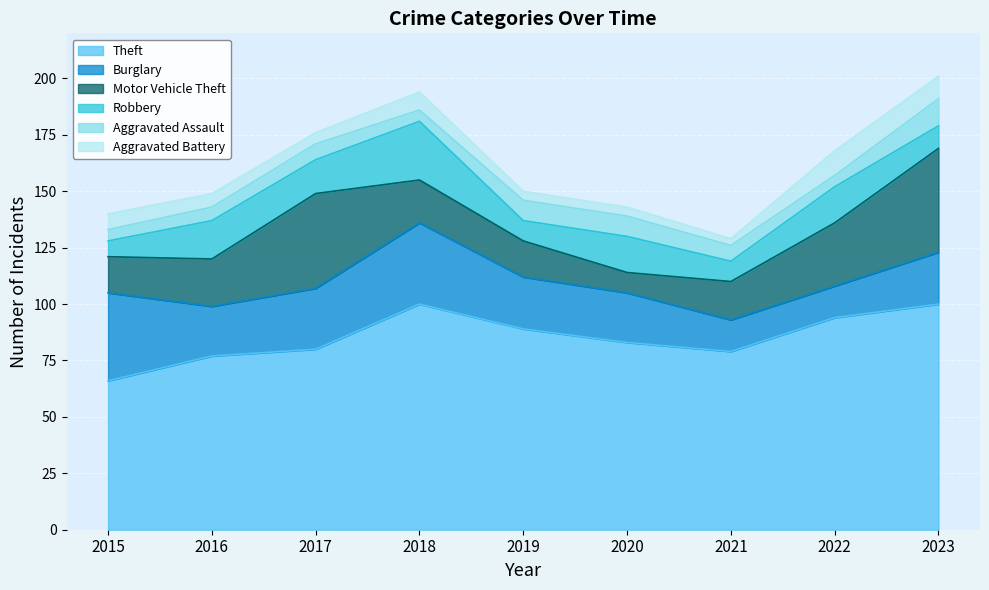

True or false: Theft and Aggravated Battery cross at least once.

False